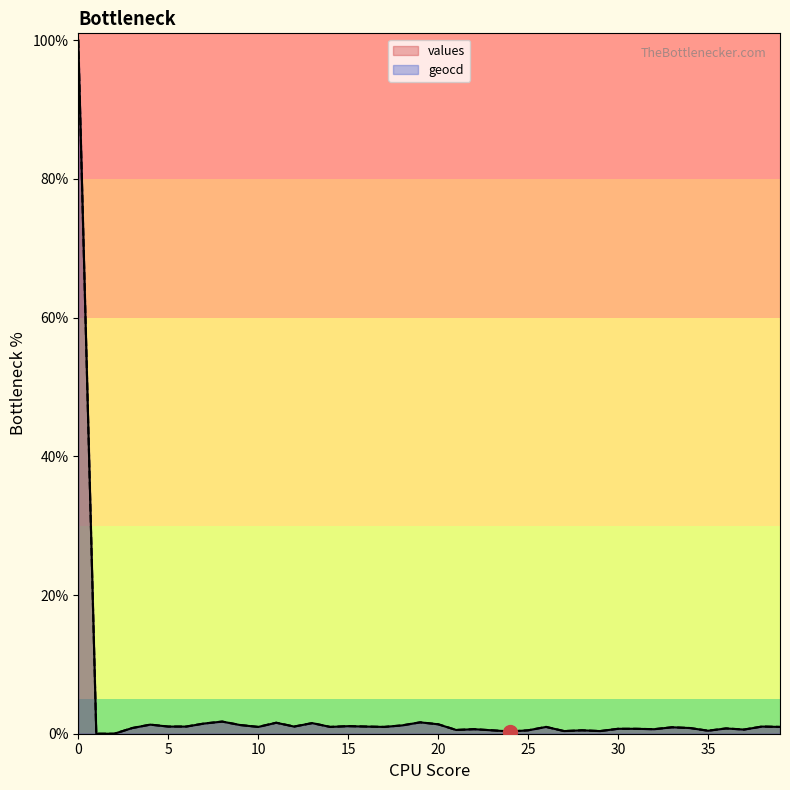

At which category does values reach its first local peak?

4